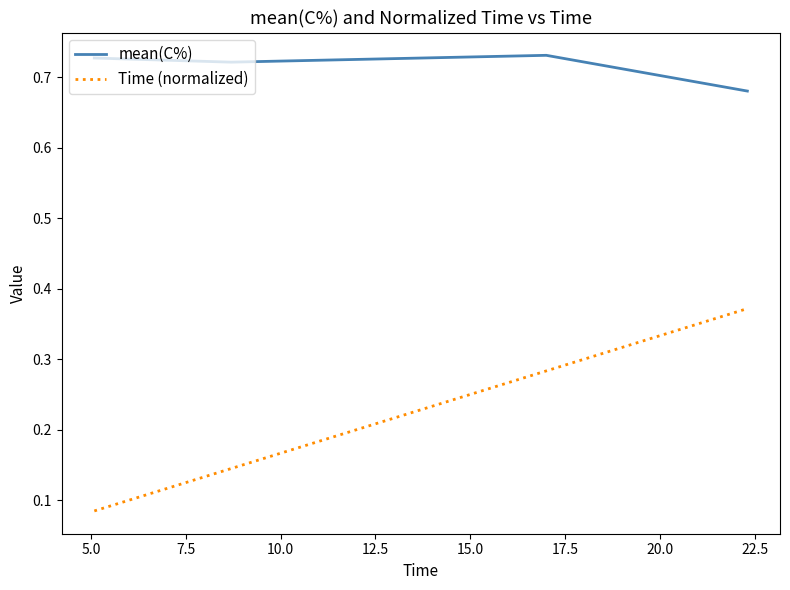

How many lines are shown in the chart?

2